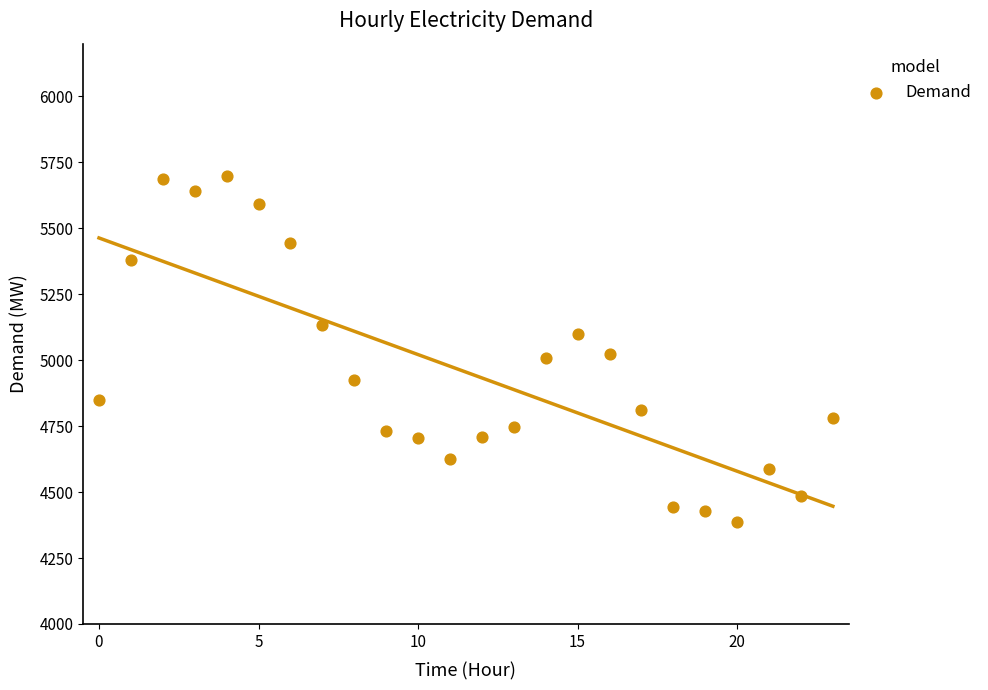

What is the range of Y values (max minus min)?

1314